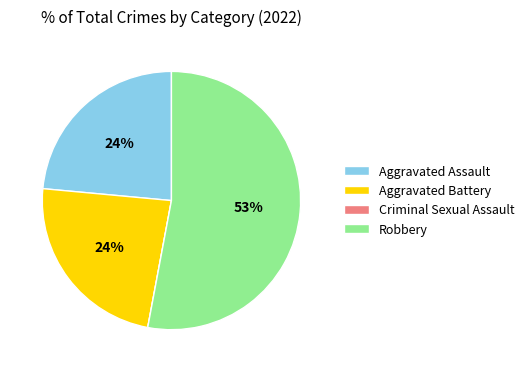

Approximately how many times larger is the value at Aggravated Assault compared to Aggravated Battery?

1.0